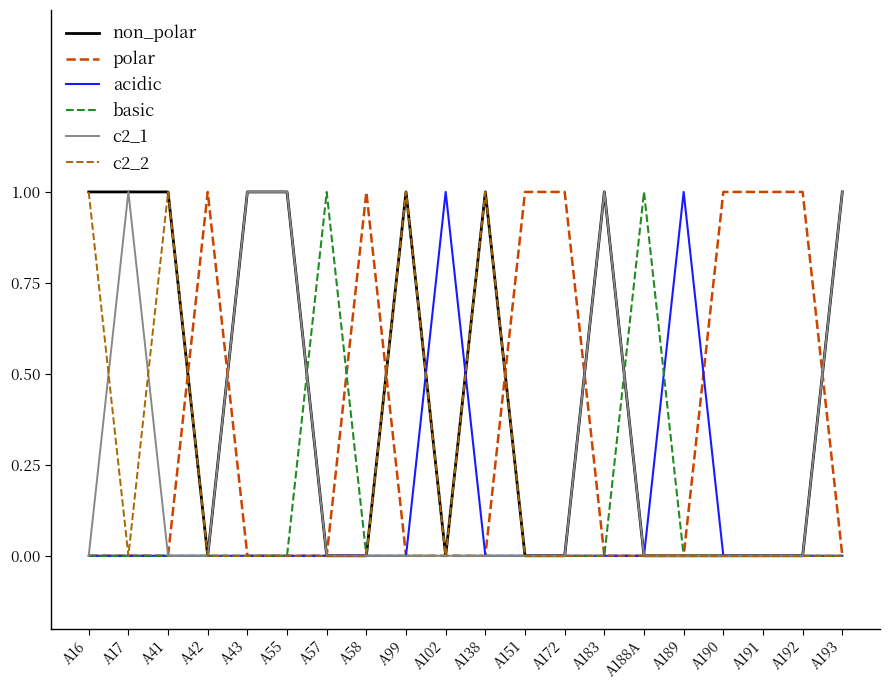

True or false: polar has more than 0 points higher than both neighbors.

True